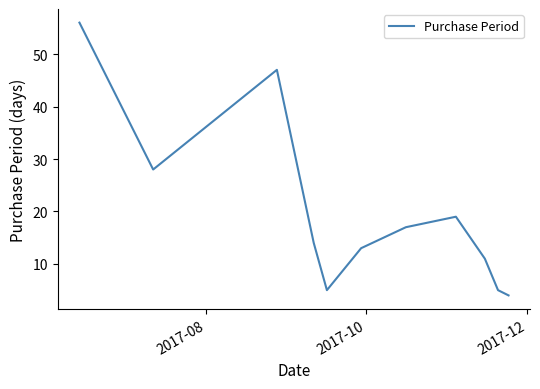

What is the greatest value displayed?

56